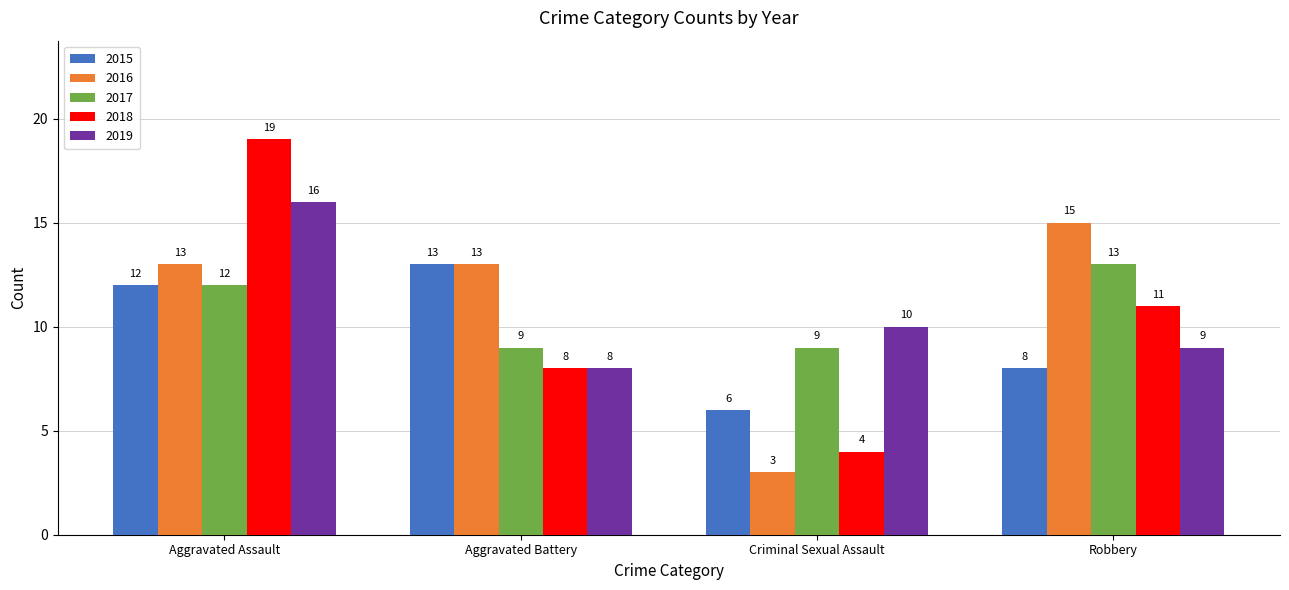

Which series has the largest total across all categories?

2016